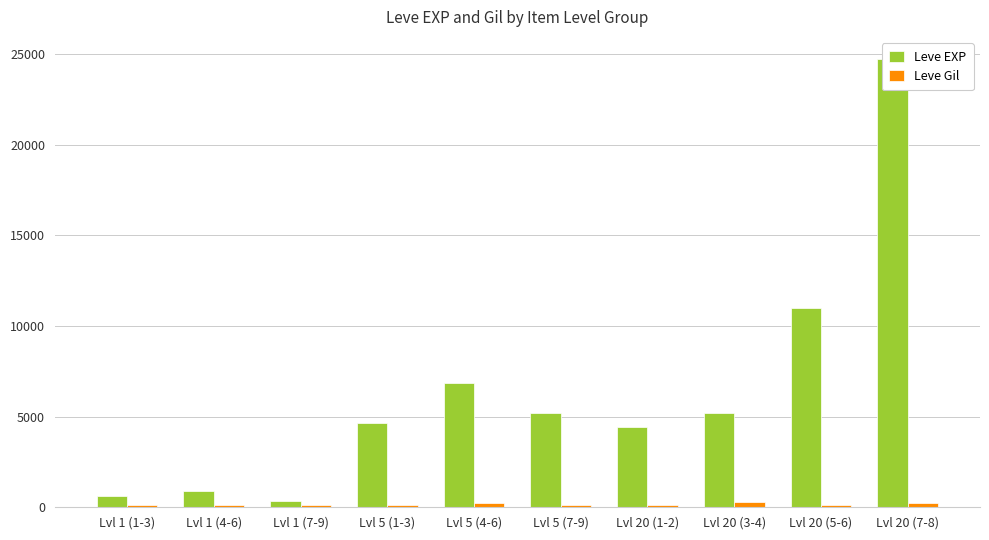

What is the total value across all series at Lvl 1 (7-9)?

482